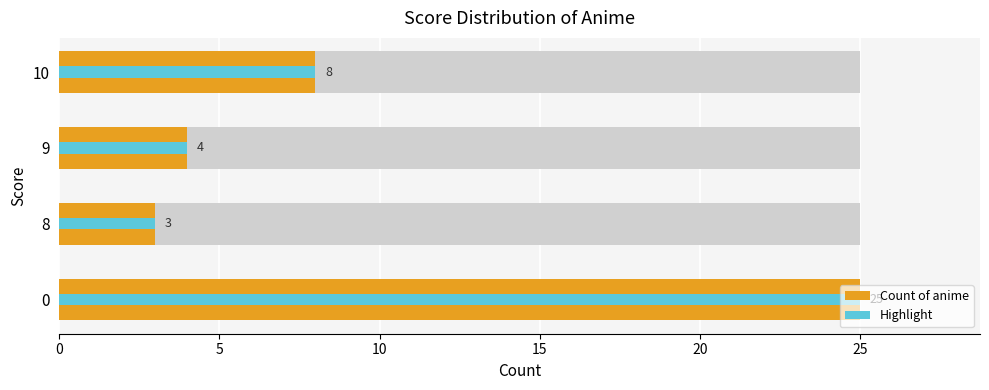

True or false: Highlight has a value of 7 at 9.

False